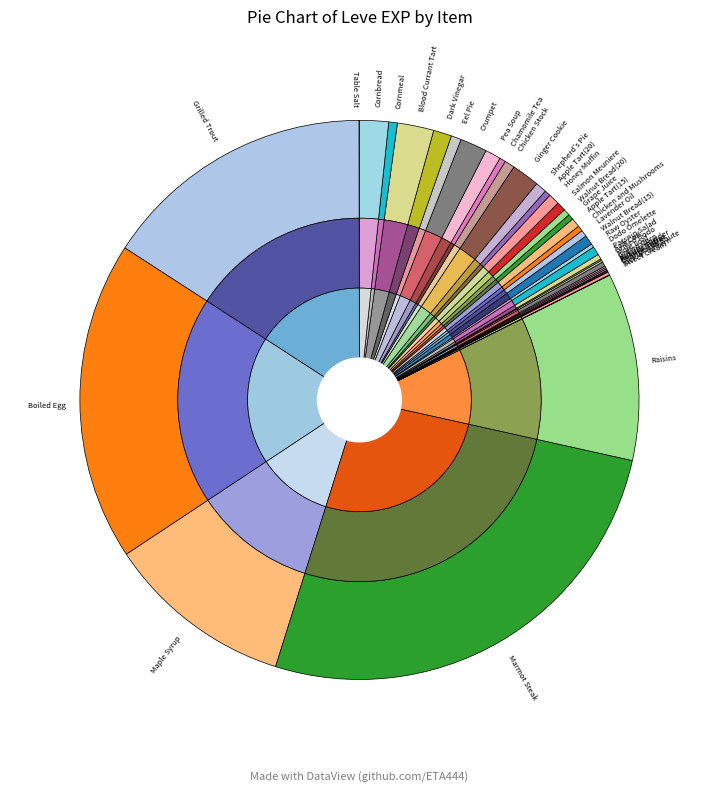

The Chanterelle Saute slice represents 0% of the pie. True or false?

True